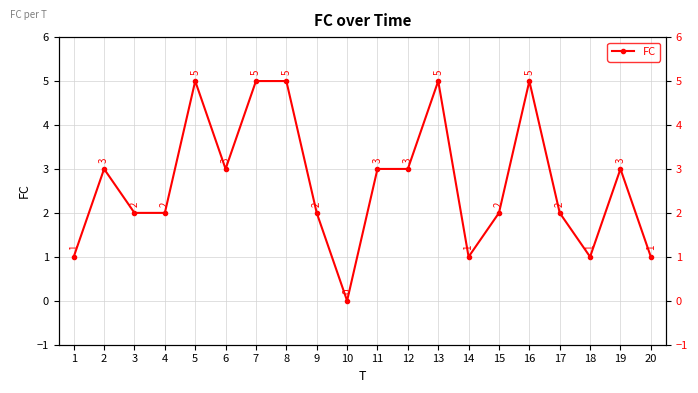

The value at 8 is 7. True or false?

False